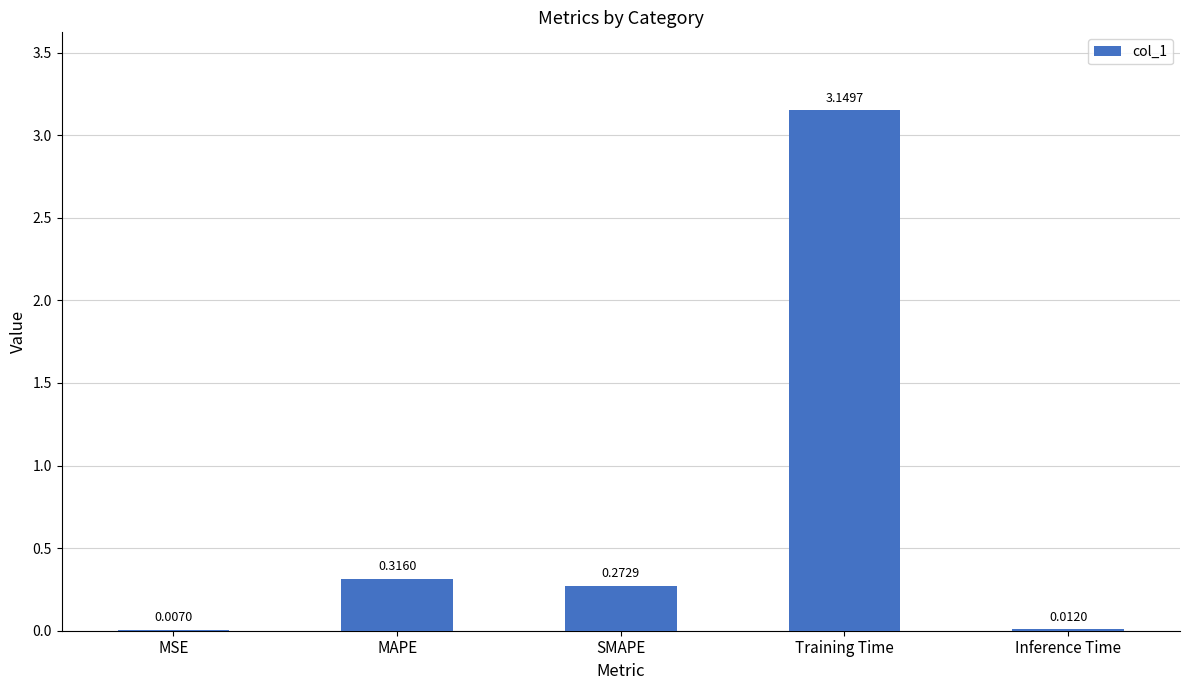

Is it true that the value at SMAPE is 0.5?

False